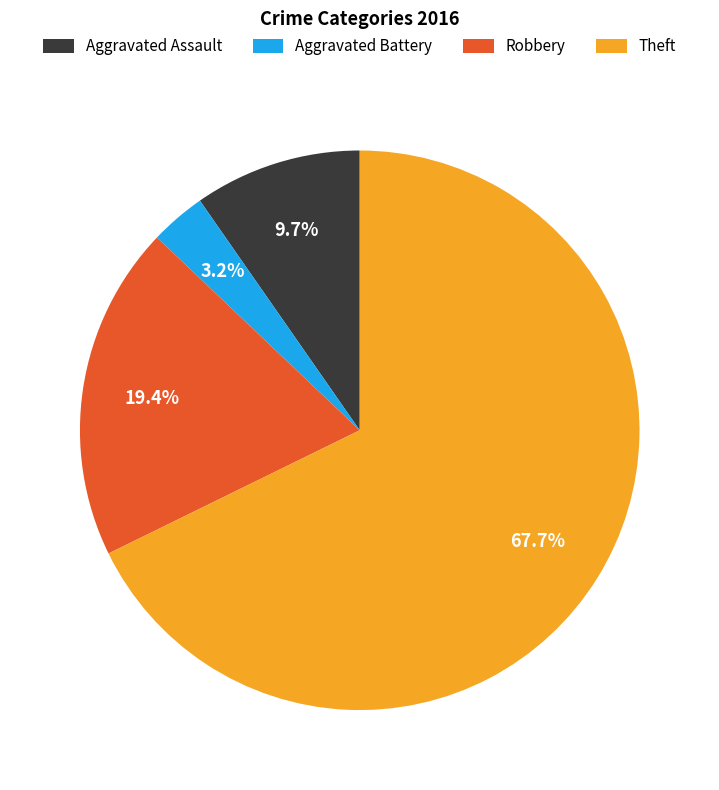

Which slice is the smallest?

Aggravated Battery